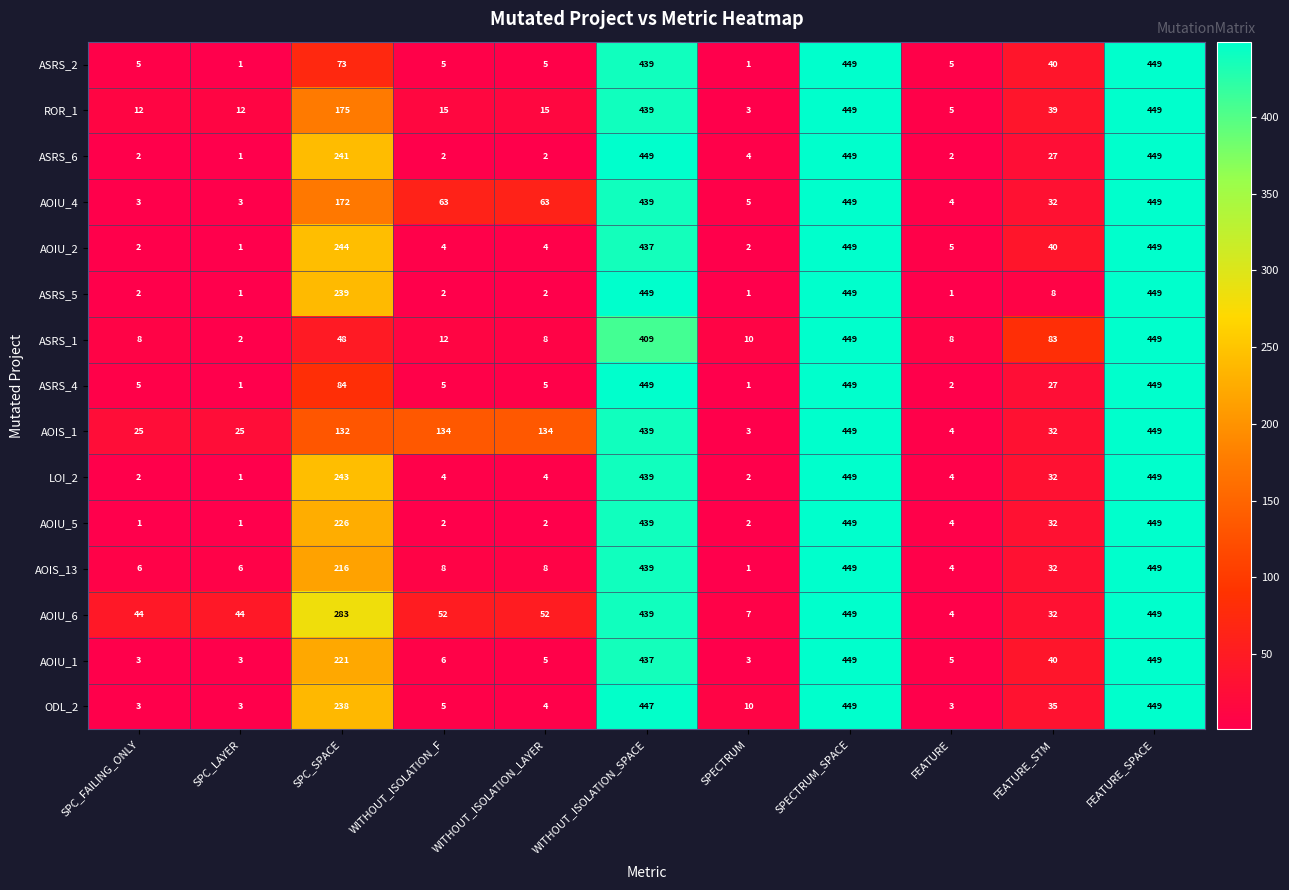

What value does the ASRS_1 series have at SPECTRUM, to the nearest 10?

10